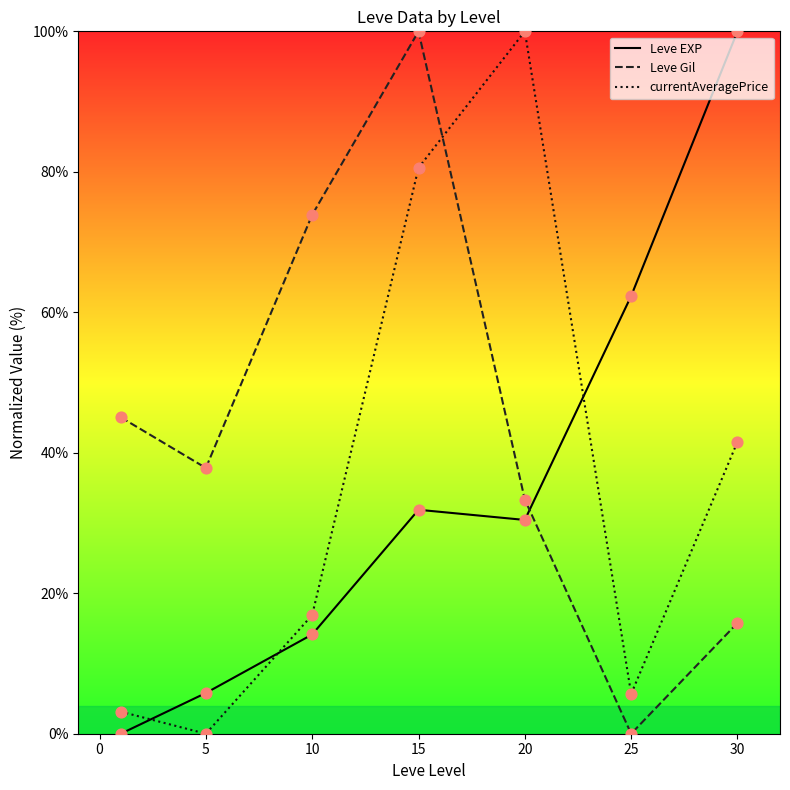

Which series has the largest total across all categories?

Leve Gil